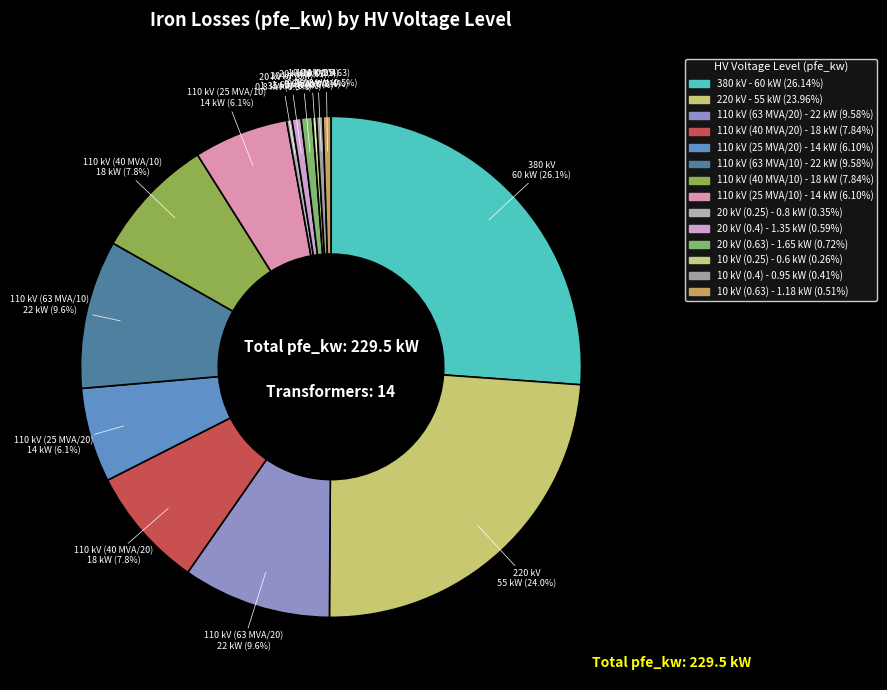

Is the sum of 20 kV (0.25) and 10 kV (0.63) greater than half?

No